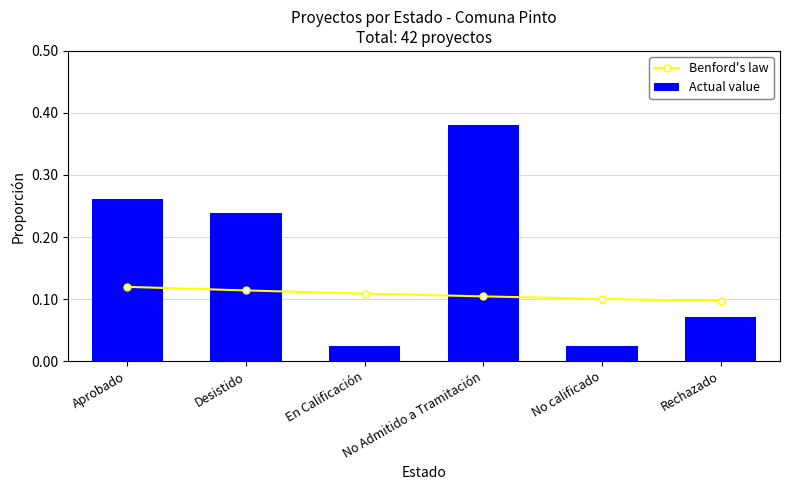

What is the total value across all series at Aprobado?

0.4